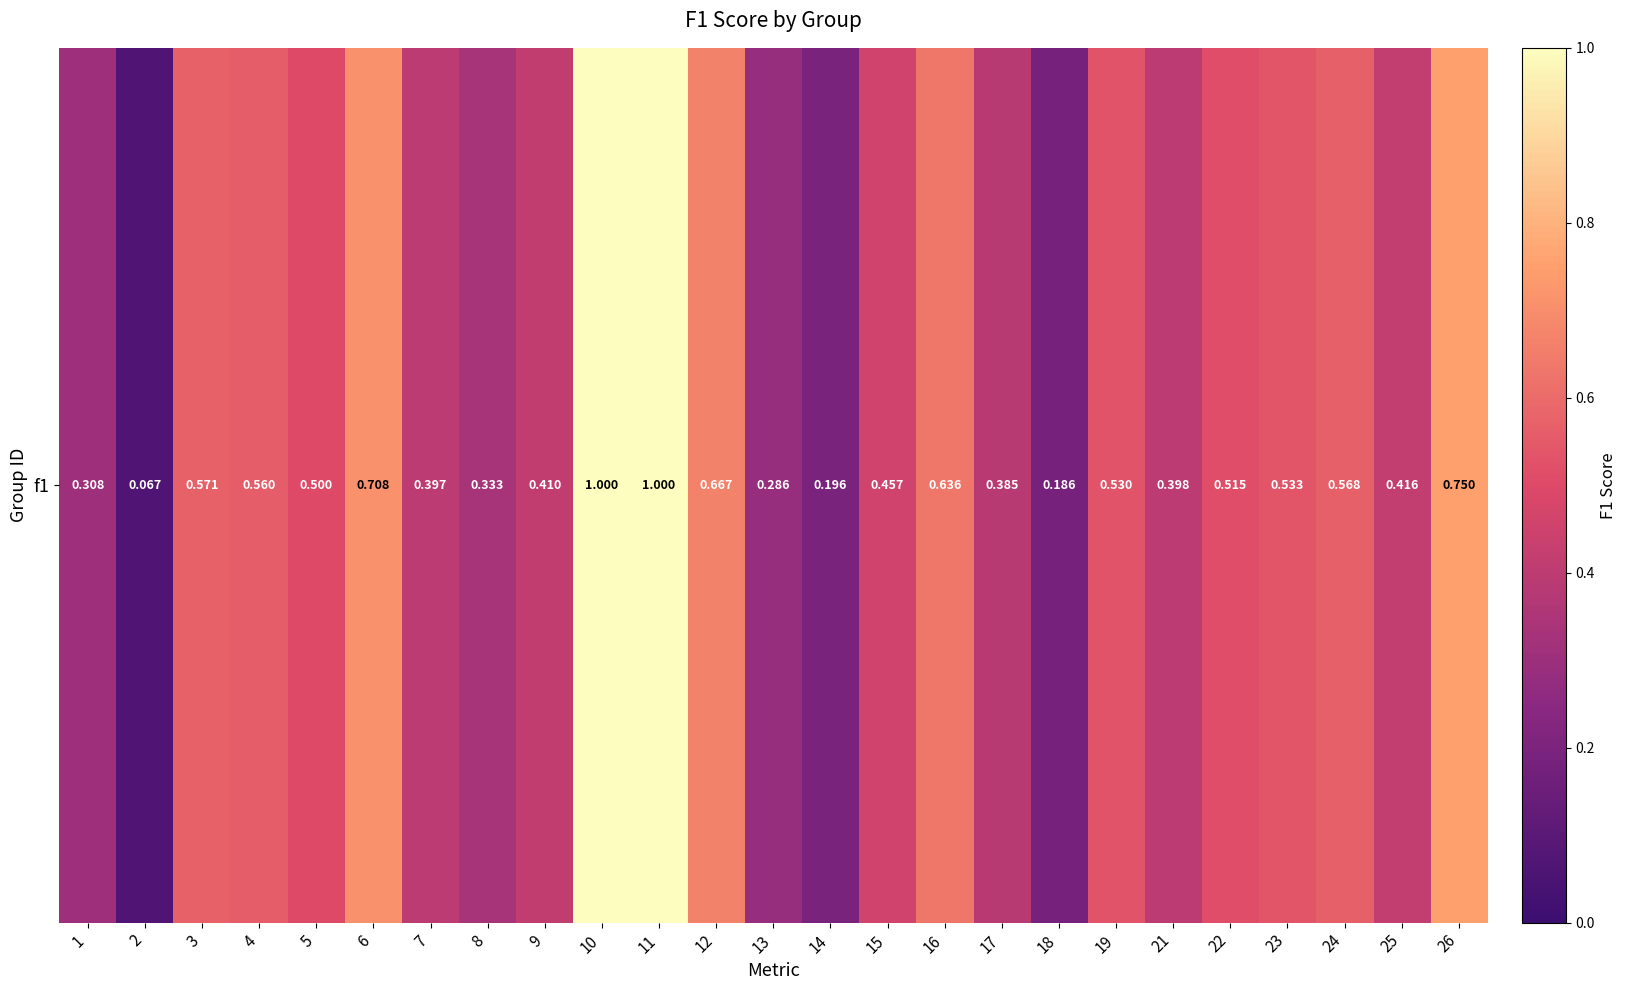

Is it true that the value at 7 is 0.2?

False